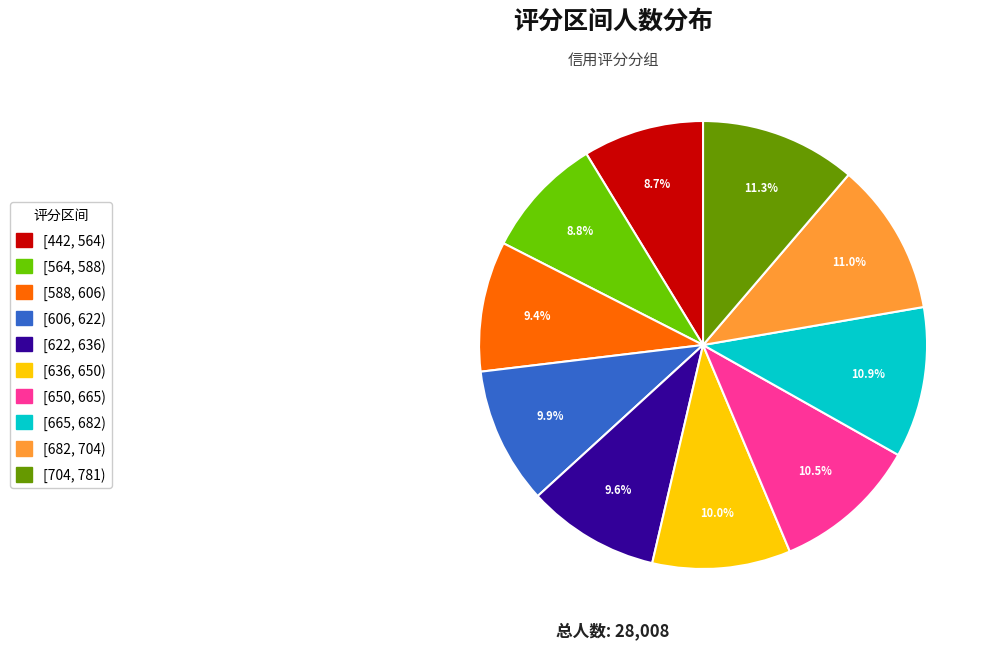

To the nearest percent, what is the average slice percentage?

10%